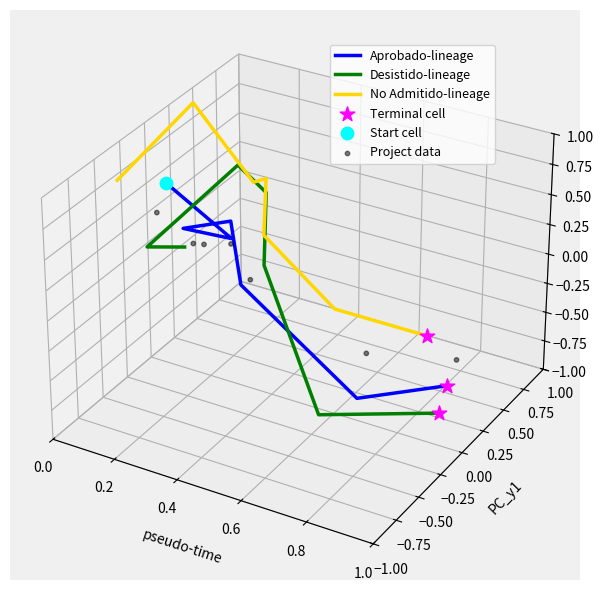

Which series has the largest total across all categories?

No Admitido-lineage